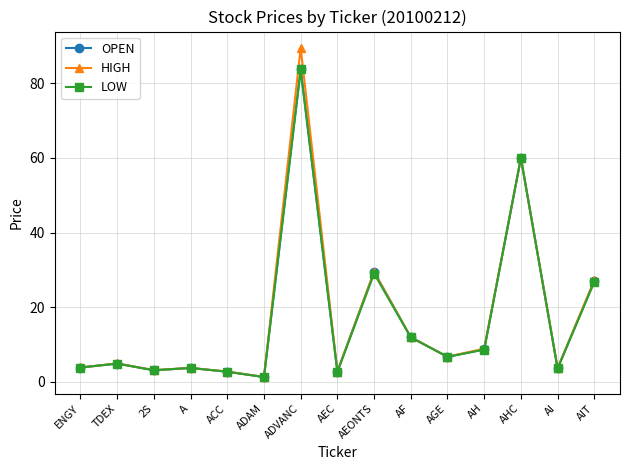

Is it true that HIGH equals 4.9 at TDEX?

True